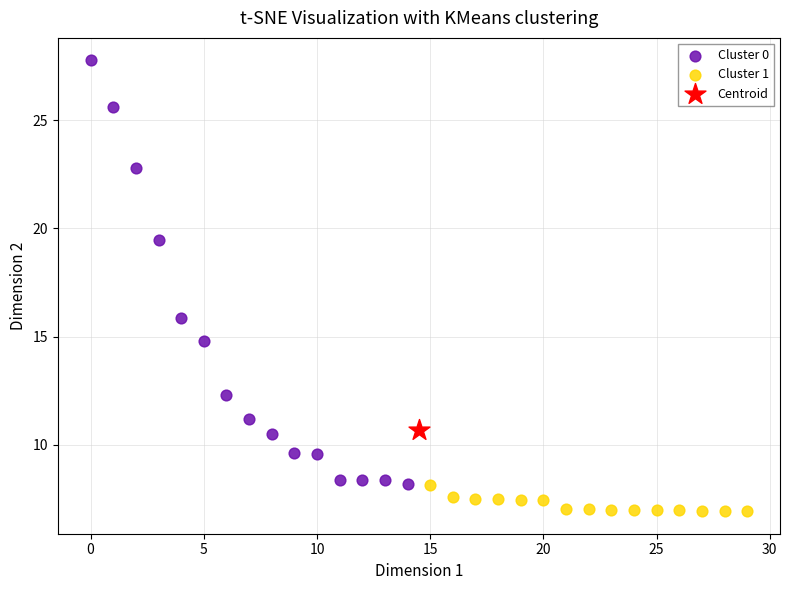

Which series reaches the minimum Y coordinate?

Cluster 1